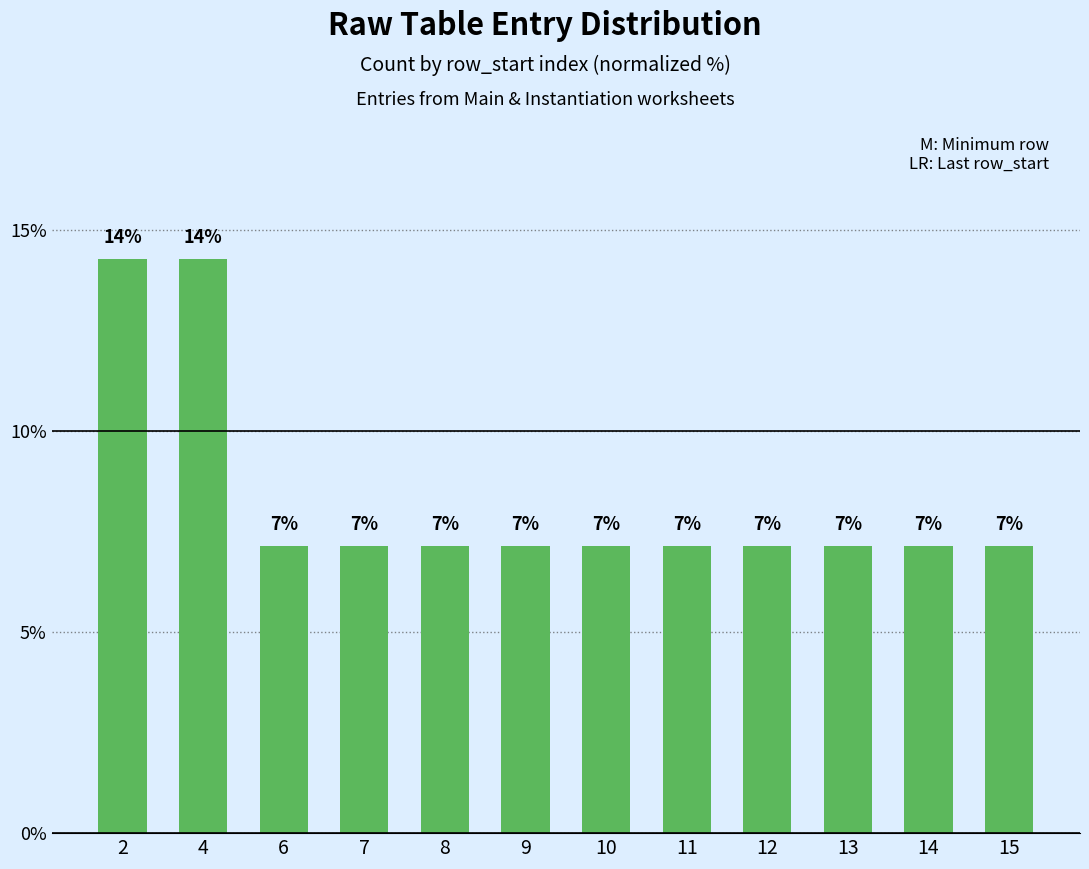

What is the difference between the maximum and minimum values?

7.1